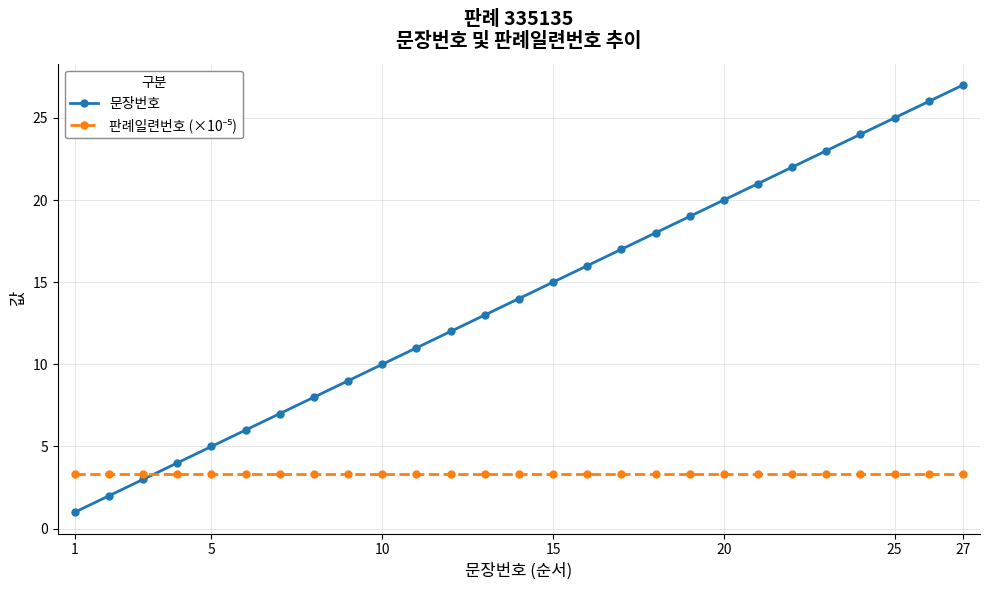

What is the value of the 문장번호 point at the 20th from the left?

20.0